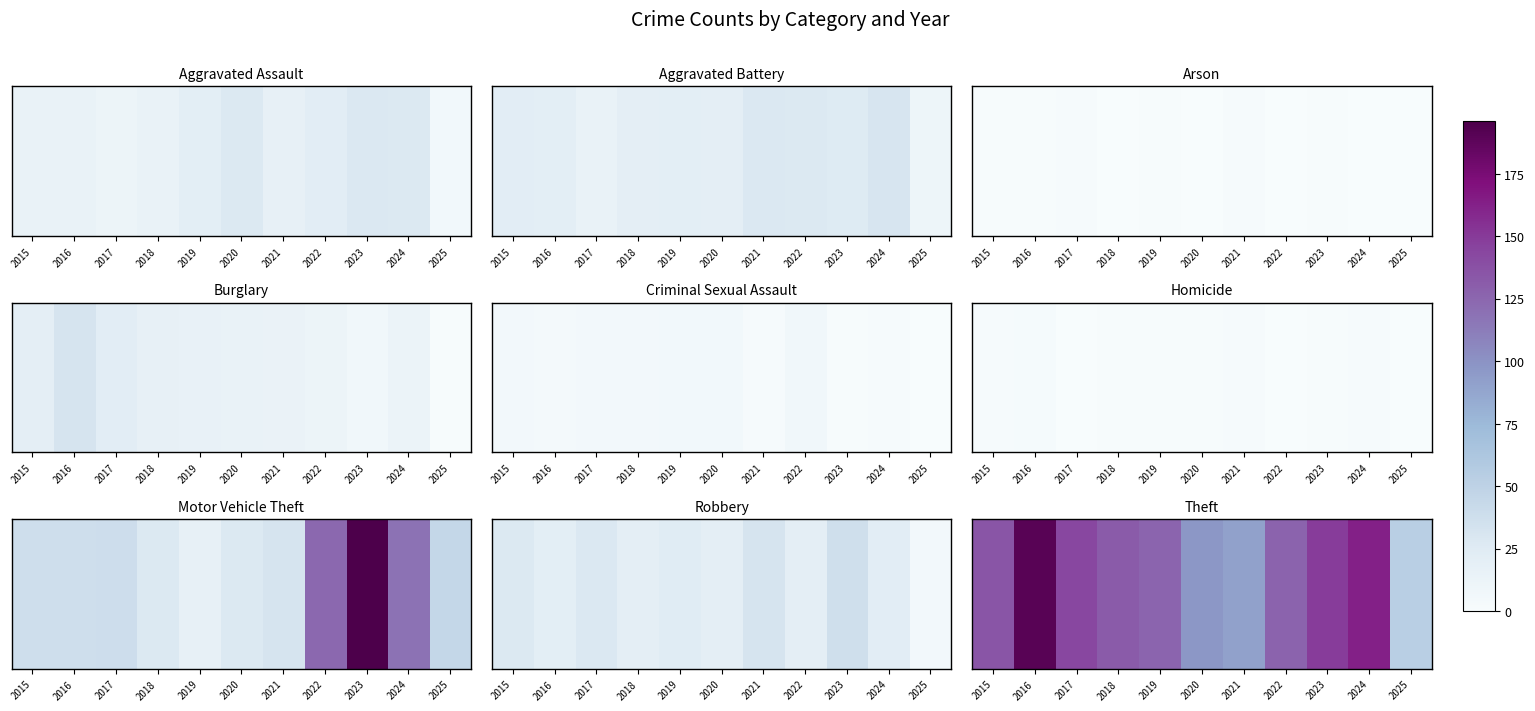

Is it true that the value at 2025 is 53?

True